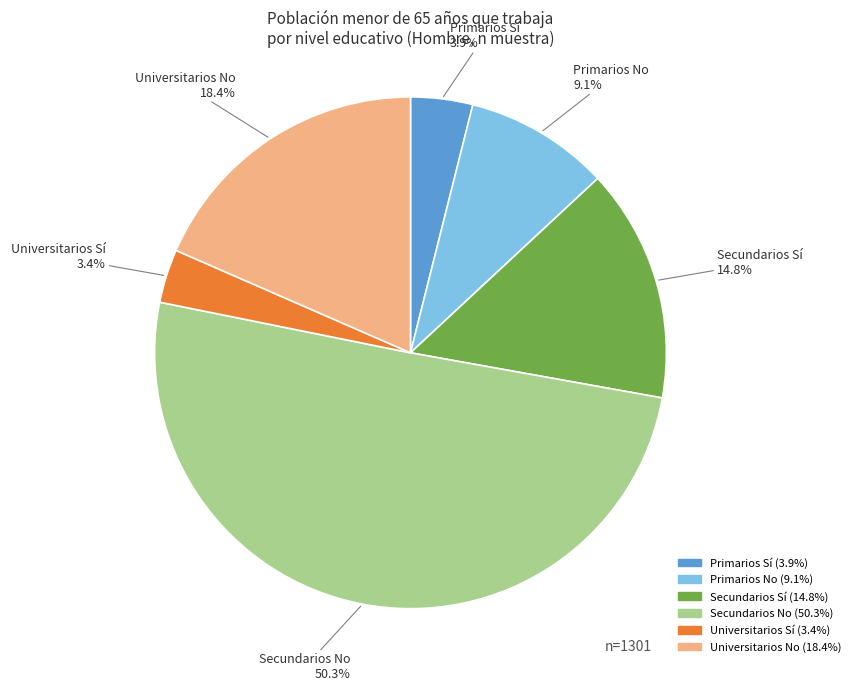

Between Primarios Sí and Primarios No, which is larger?

Primarios No